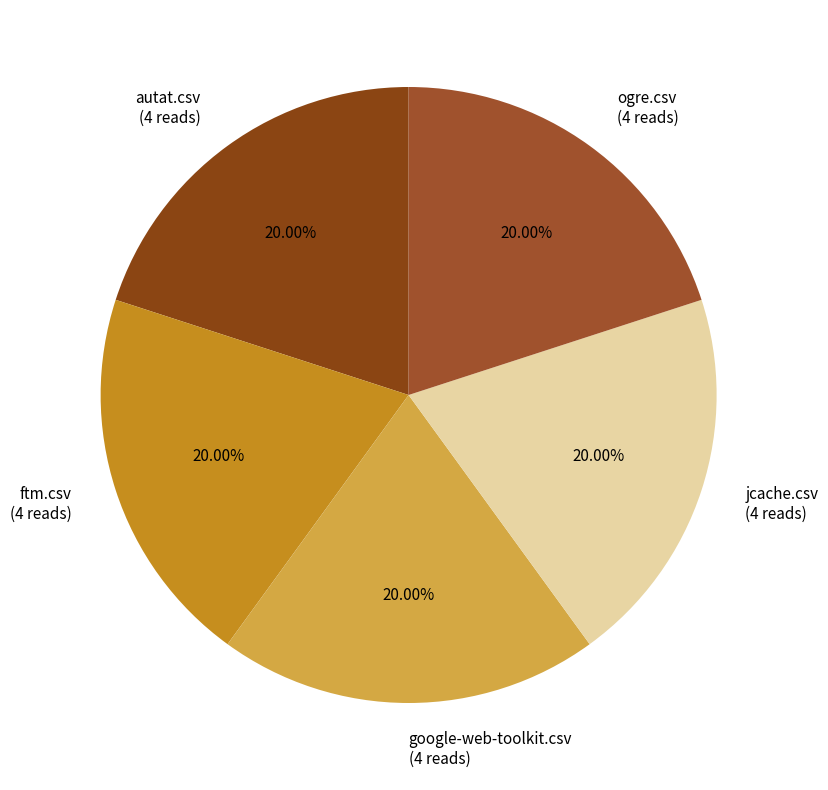

Is there a majority slice in this chart?

No